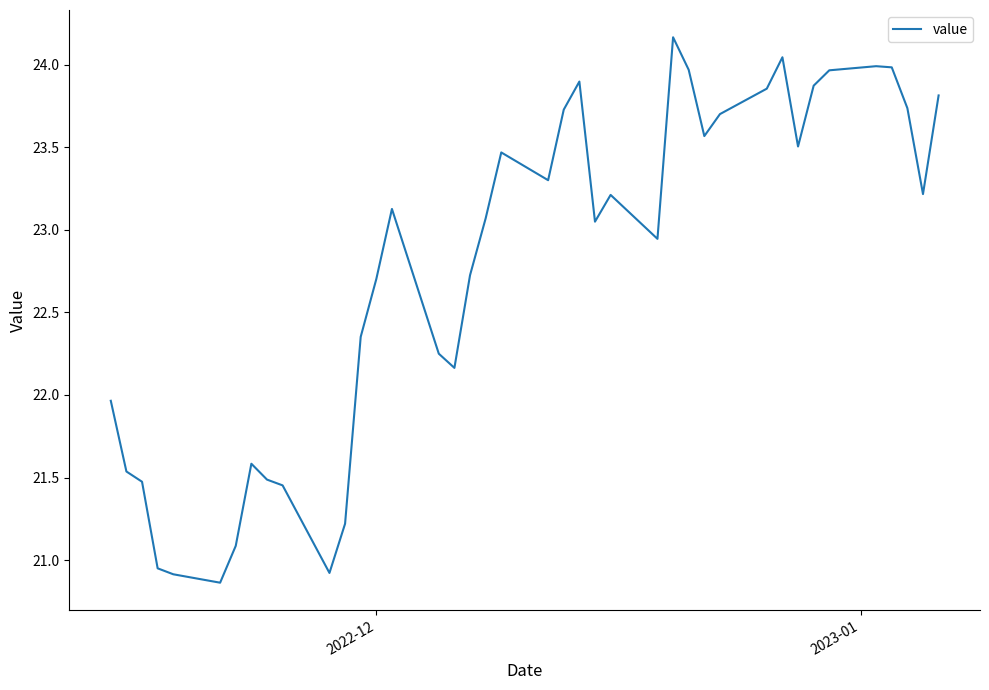

What is the difference between the second highest and second lowest values?

3.1